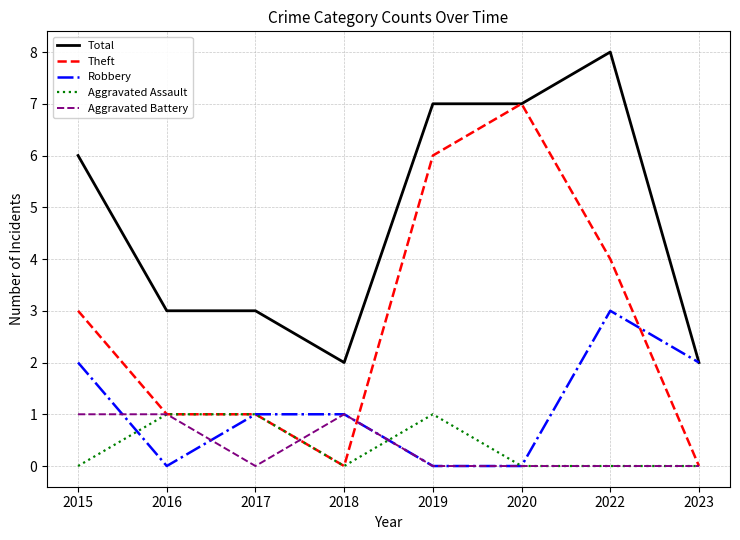

What is the difference between the highest and lowest values at 2018?

2